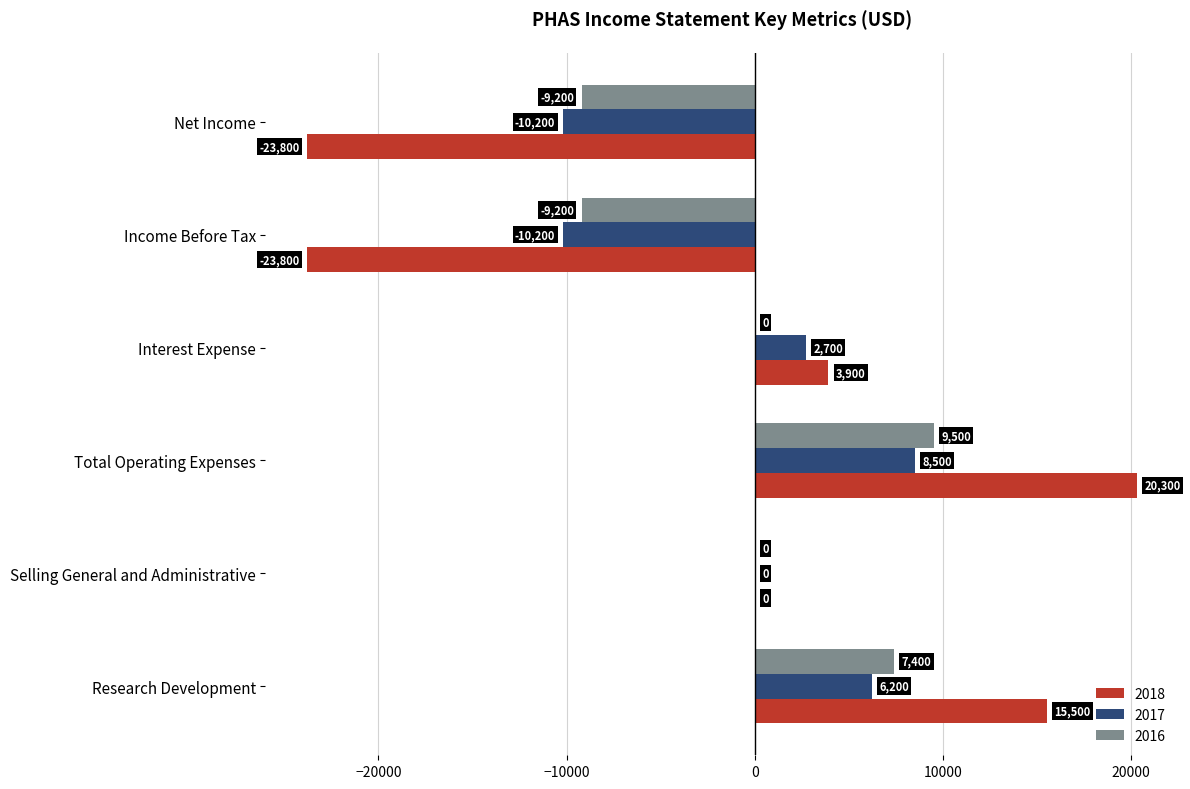

What is the average value of the 2016 series?

-250